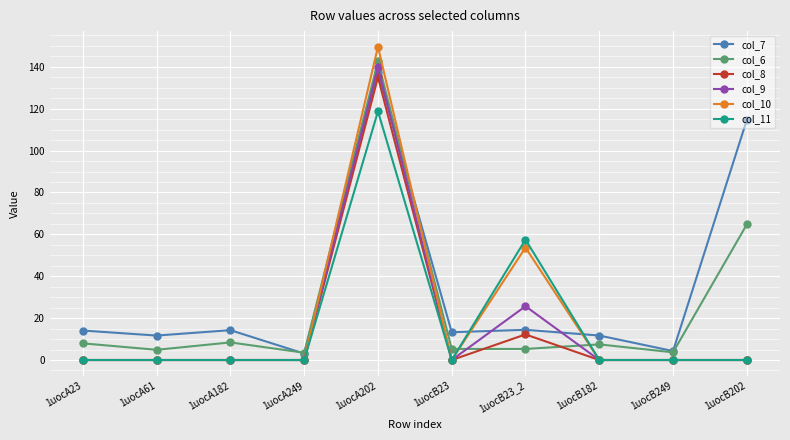

The value of col_10 at 1uocB182 is 63.6. True or false?

False